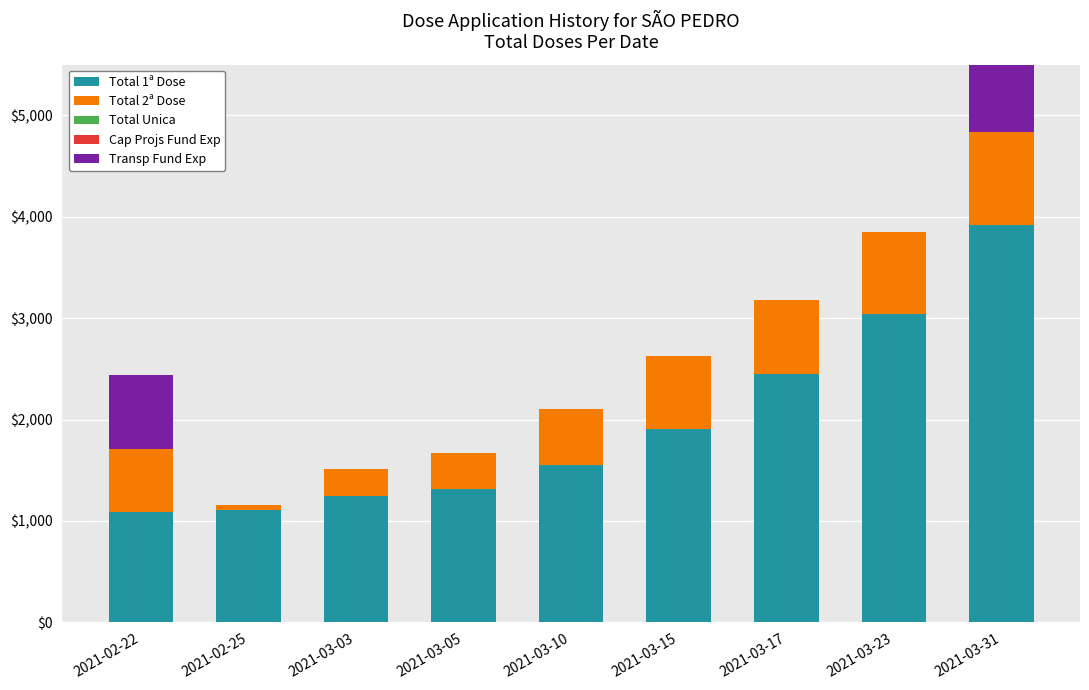

Rank the categories by Transp Fund Exp value from lowest to highest.

2021-02-25, 2021-03-03, 2021-03-05, 2021-03-10, 2021-03-15, 2021-03-17, 2021-03-23, 2021-02-22, 2021-03-31